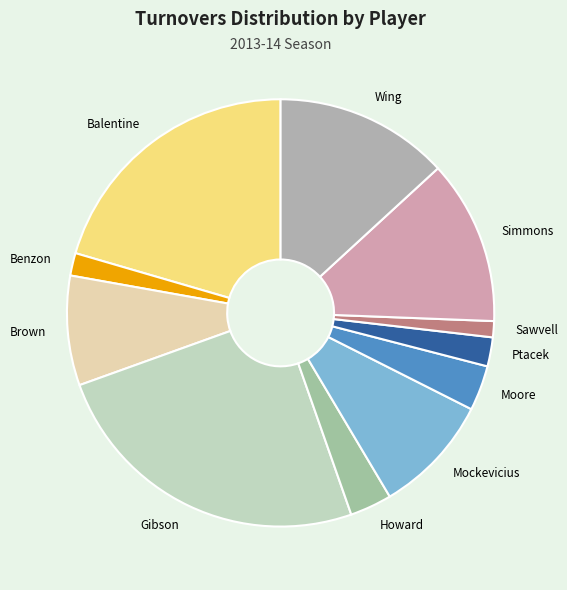

Is it true that Simmons is 12% of the pie?

True